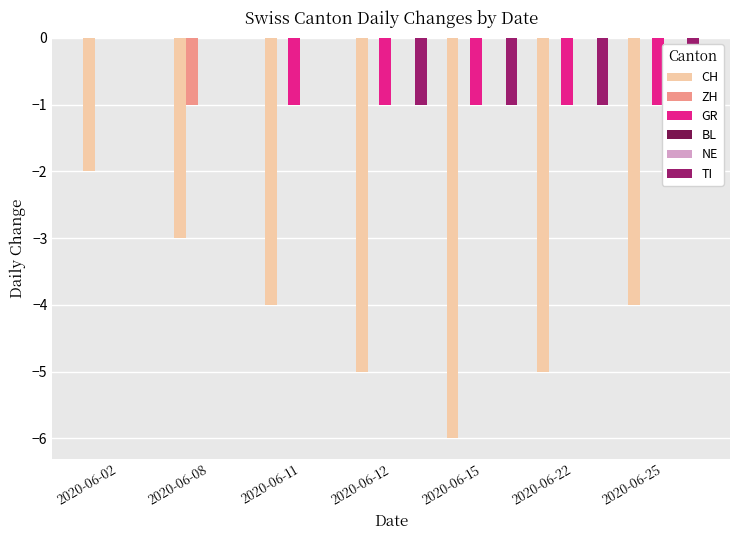

What are all the series names shown in the legend?

CH, ZH, GR, BL, NE, TI